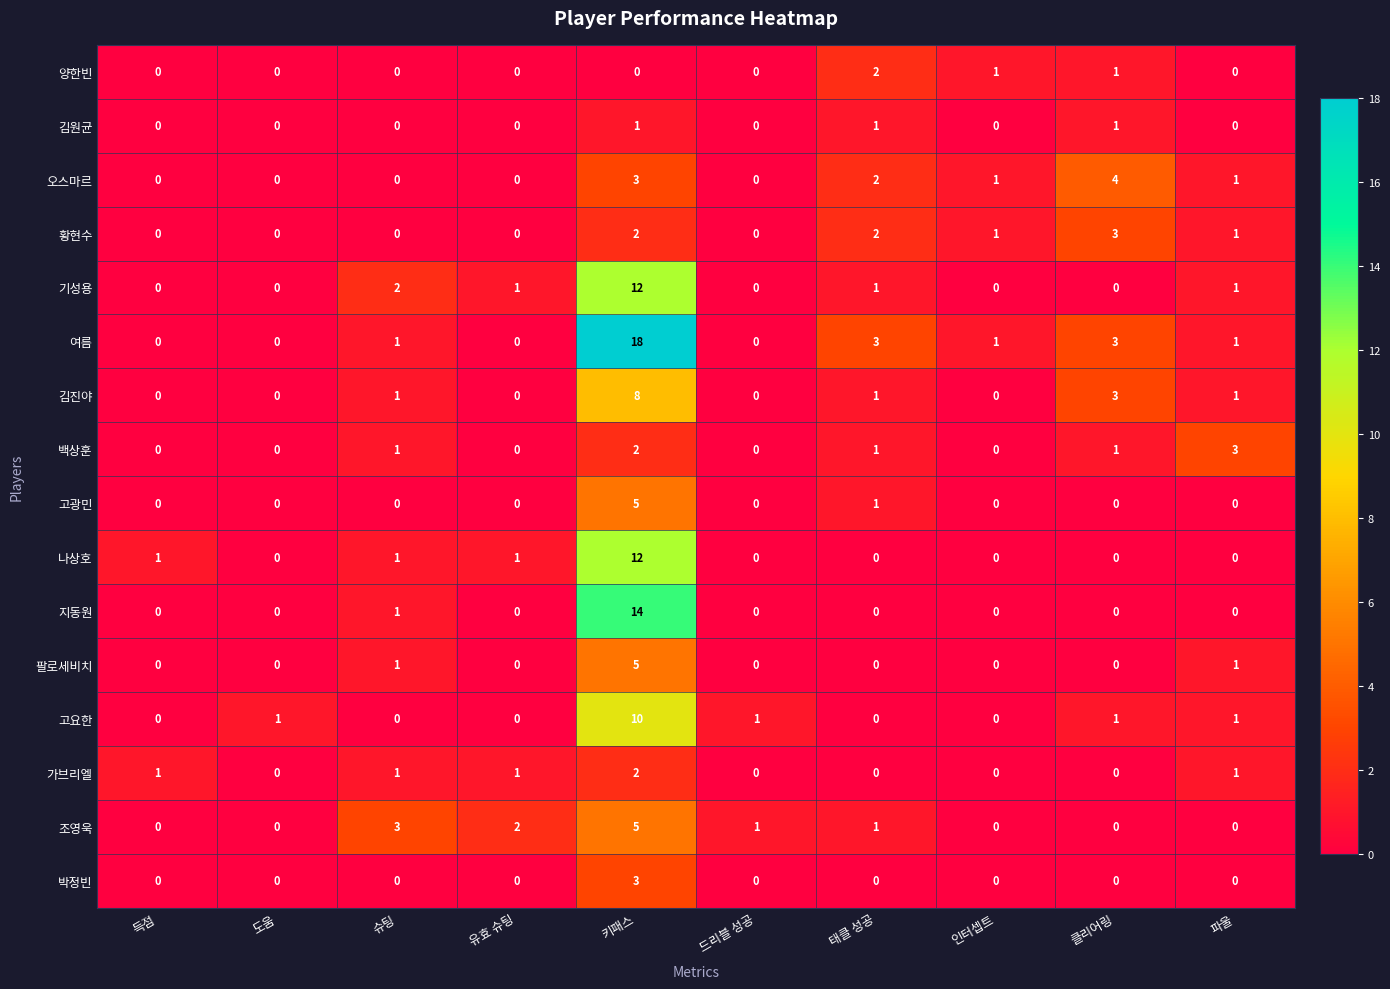

Which series has the largest total across all categories?

여름